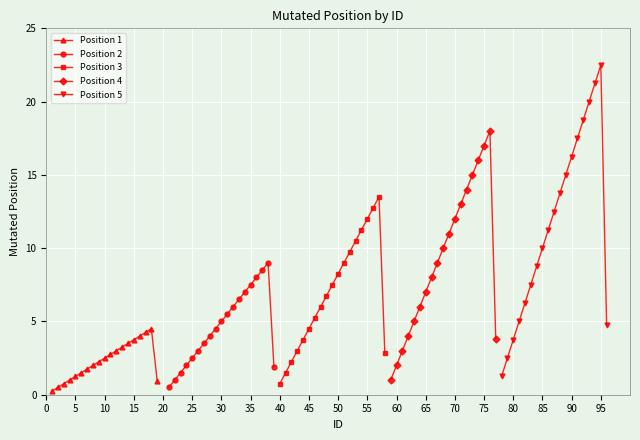

How many categories are shown in the chart?

19